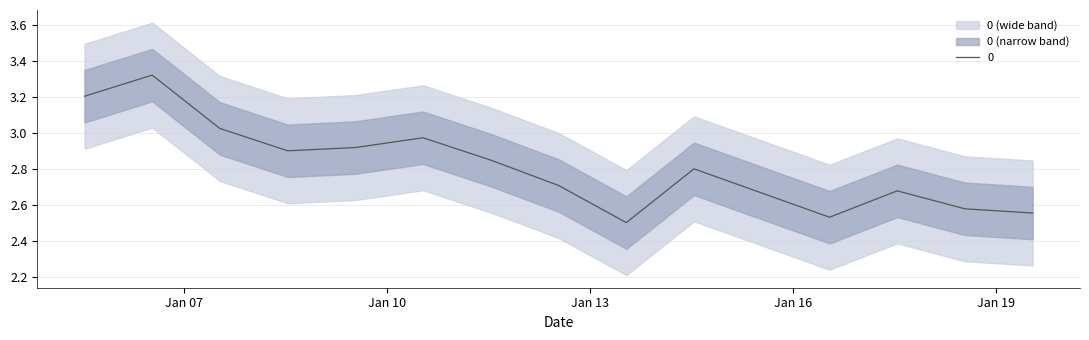

Is it true that the value at 2014-07-15 is 4.1?

False